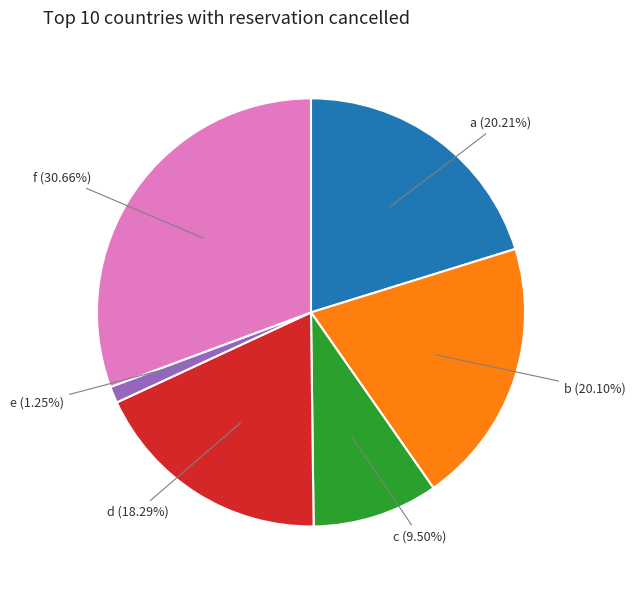

Does any single category account for the majority?

No